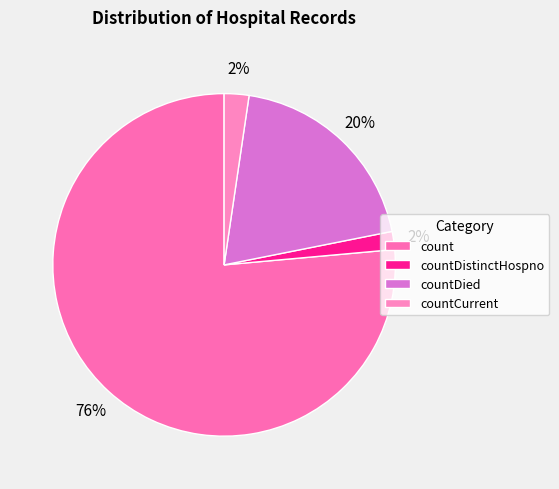

How many slices are in this pie chart?

4